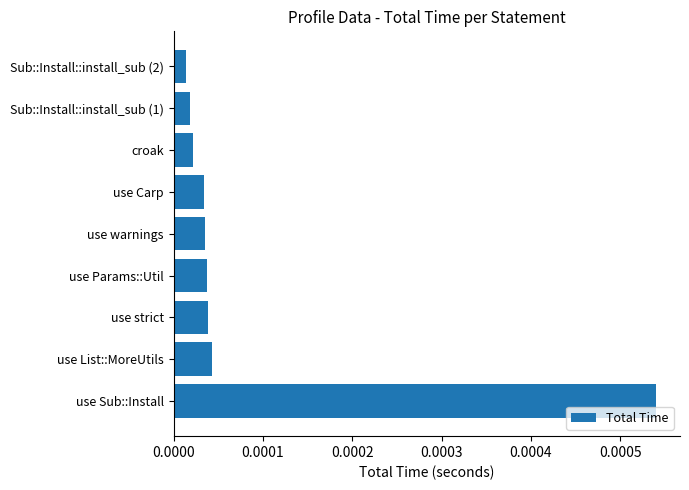

Between use strict and croak, which is larger?

use strict